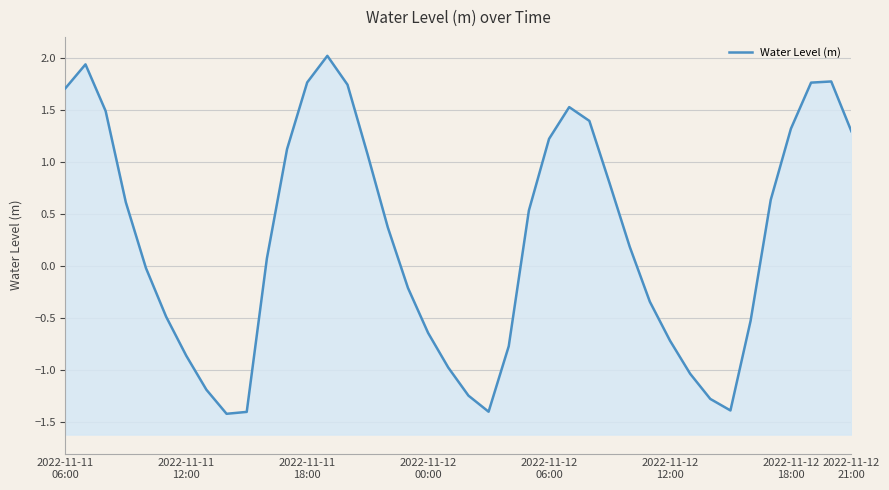

What is the change in value from 13 to 24?

-0.8